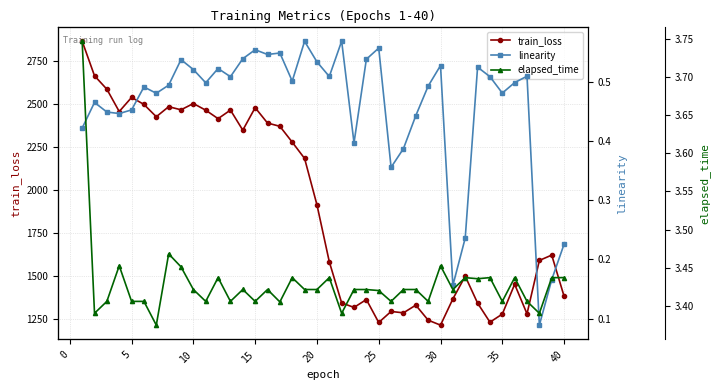

True or false: train_loss has more than 1 interior local peaks.

True